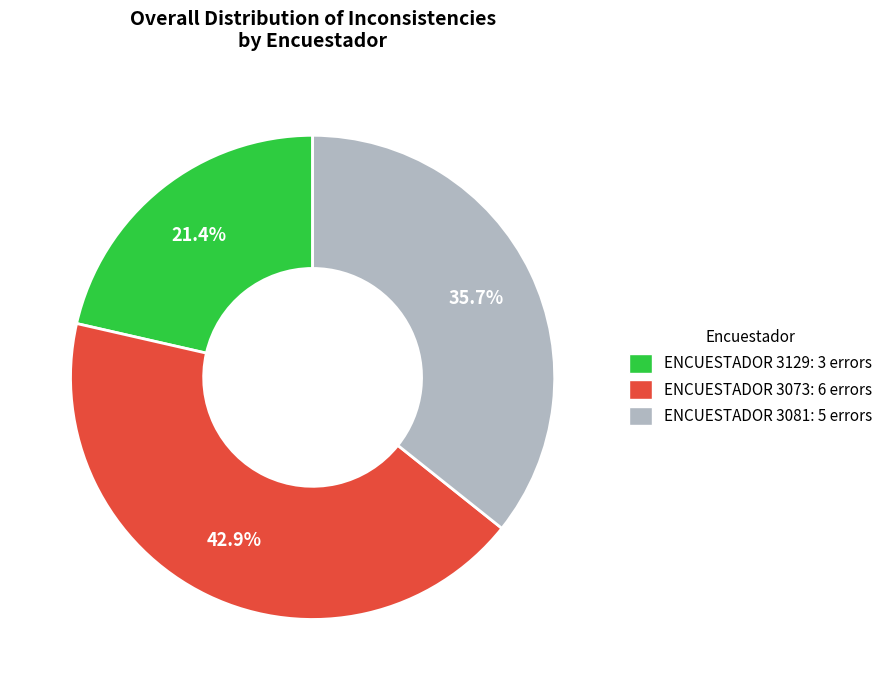

Count the number of slices in the pie.

3